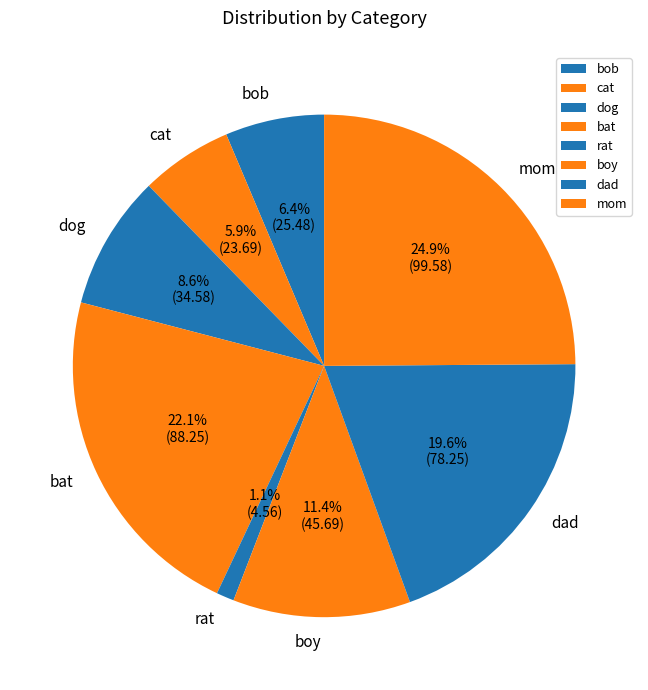

Which category has the smallest portion of the pie?

rat